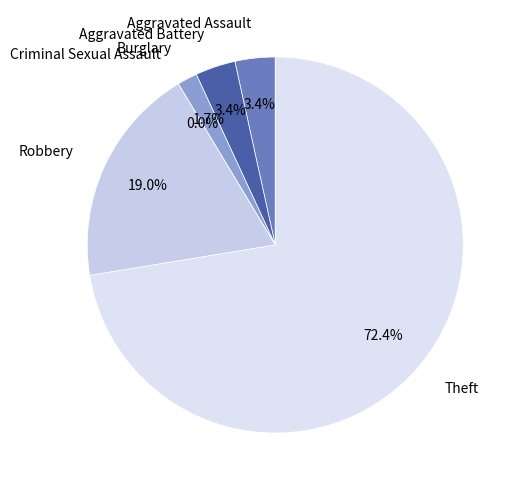

Which category has the biggest portion of the pie?

Theft